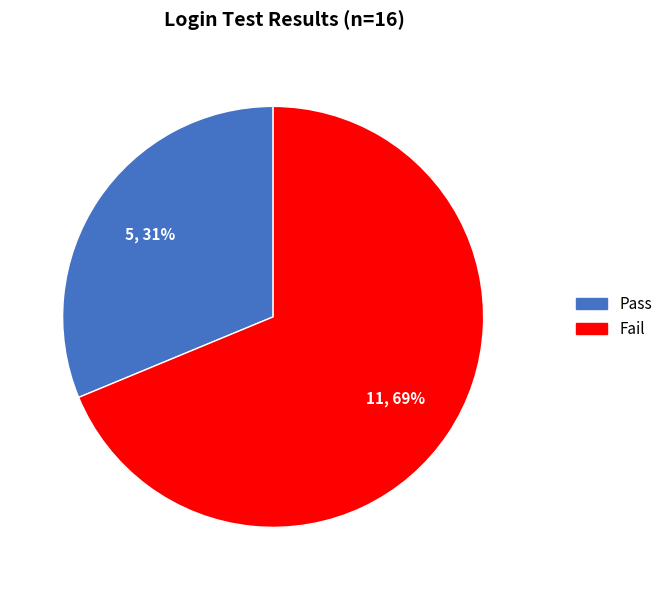

What is the smallest slice in the pie chart?

Pass